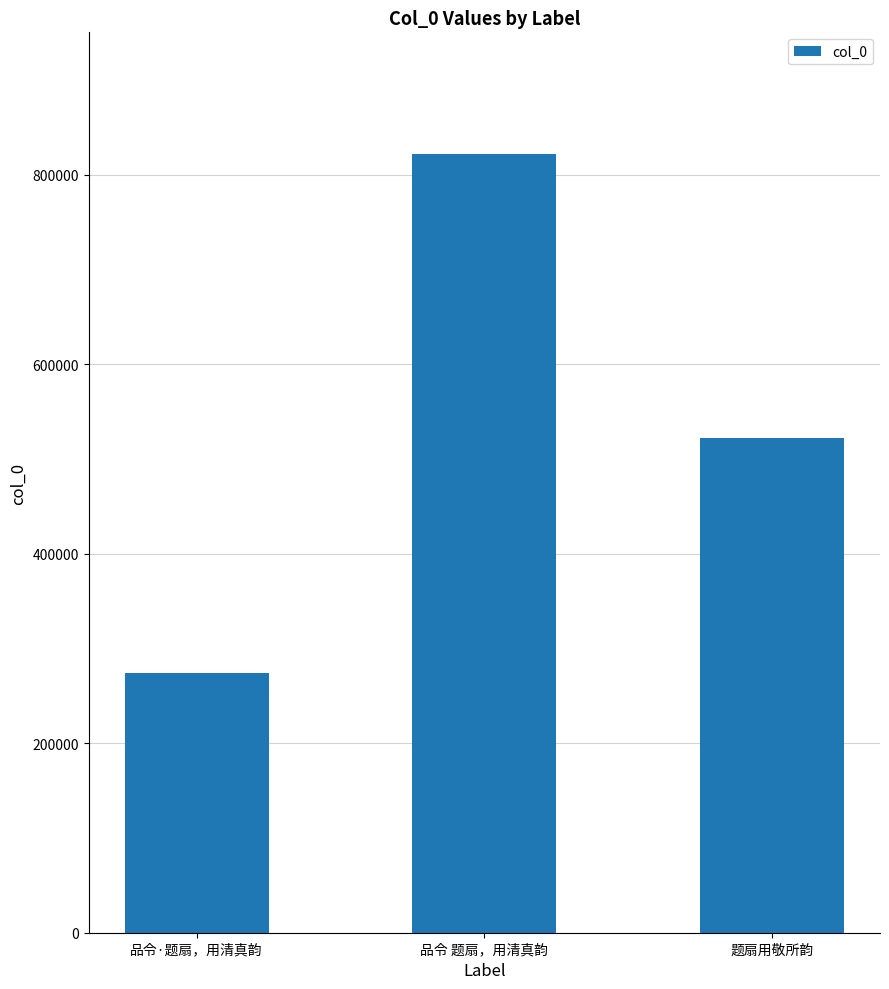

What is the sum of the values at 品令 题扇，用清真韵 and 品令·题扇，用清真韵?

1095650